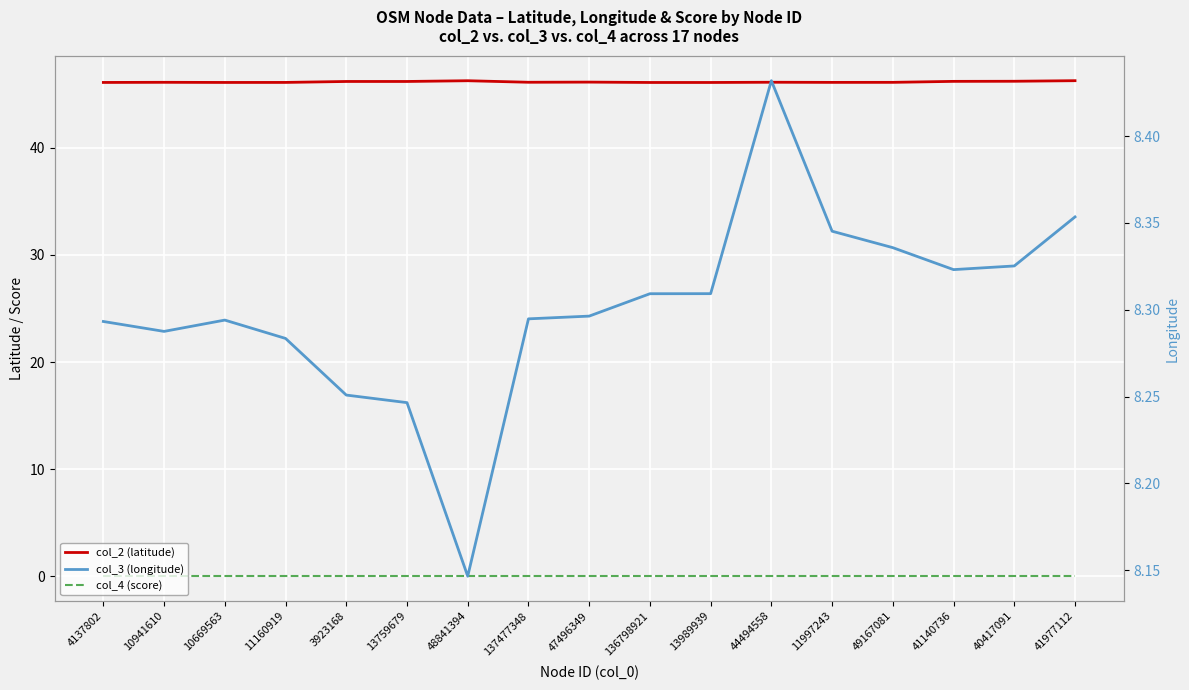

What is the label of the 1st point from the left?

4137802